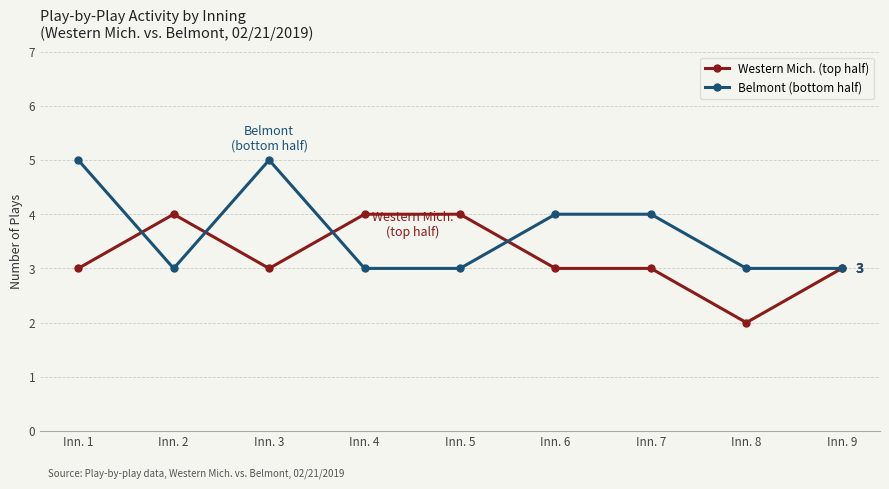

Is this an area chart (filled region under the line)?

No